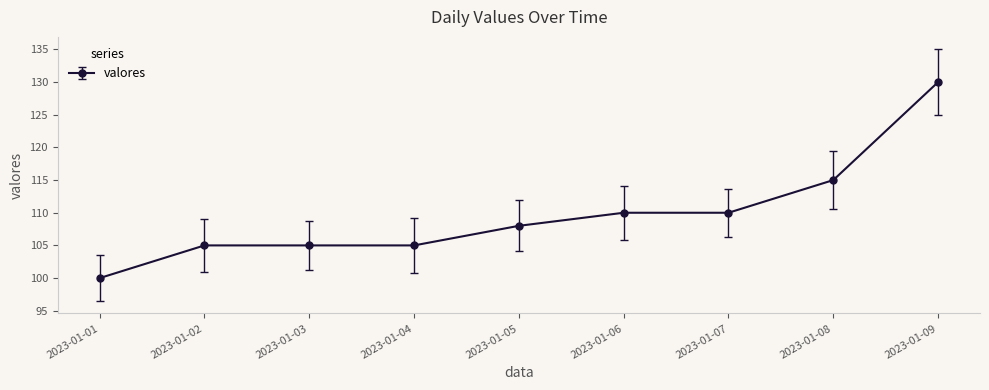

How many distinct data groups are displayed?

1